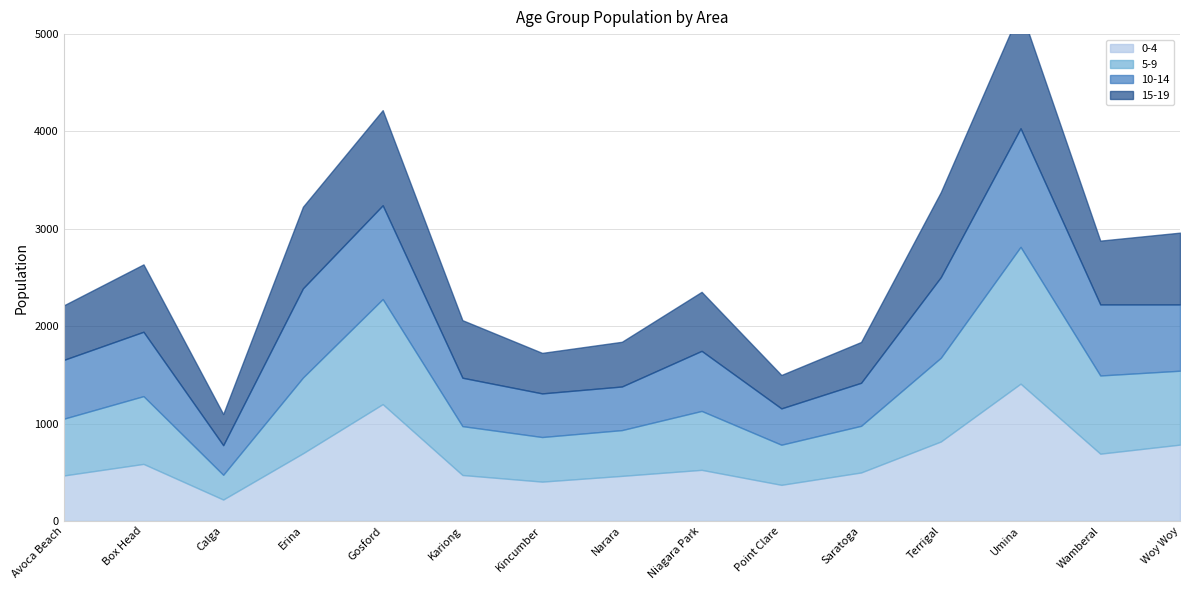

What is the difference between the 0-4 values at Avoca Beach and Box Head?

119